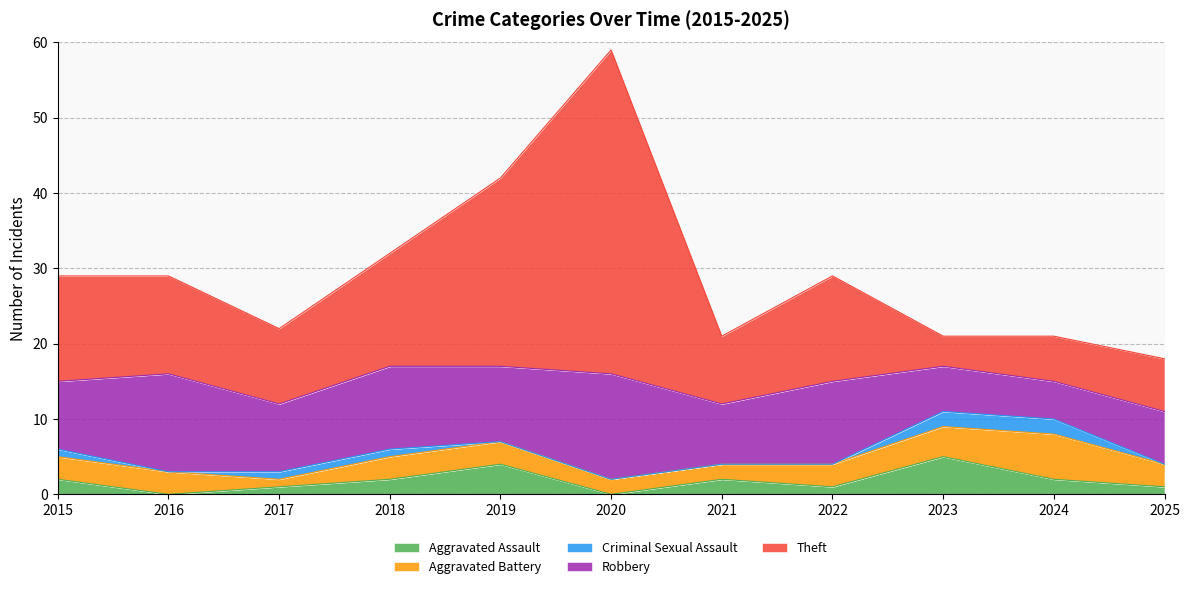

How many values in Criminal Sexual Assault are above zero?

5